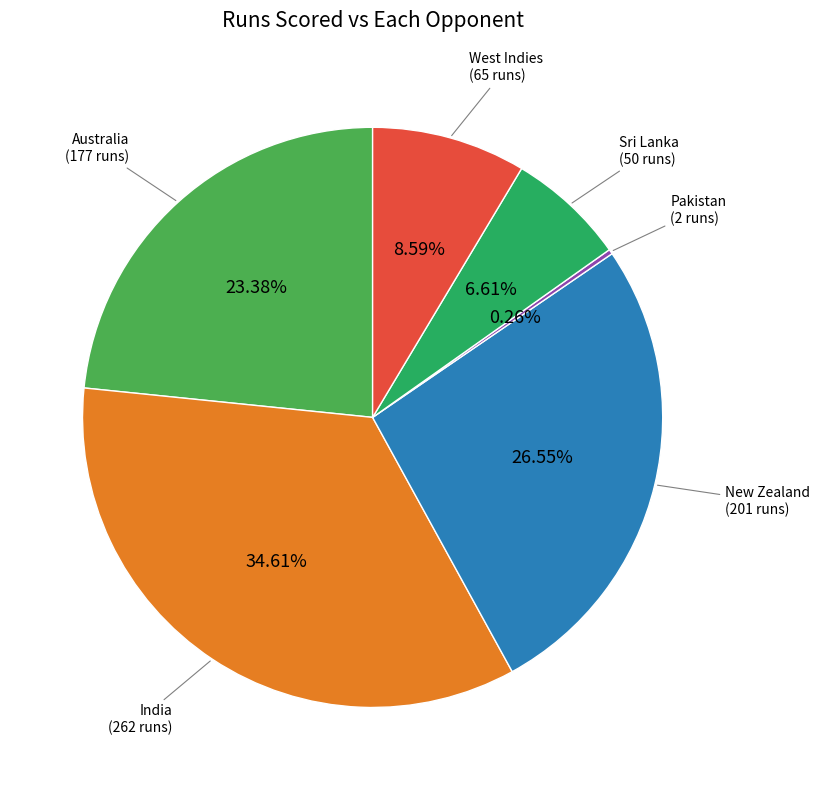

Combined, do India and Australia account for over 50%?

Yes